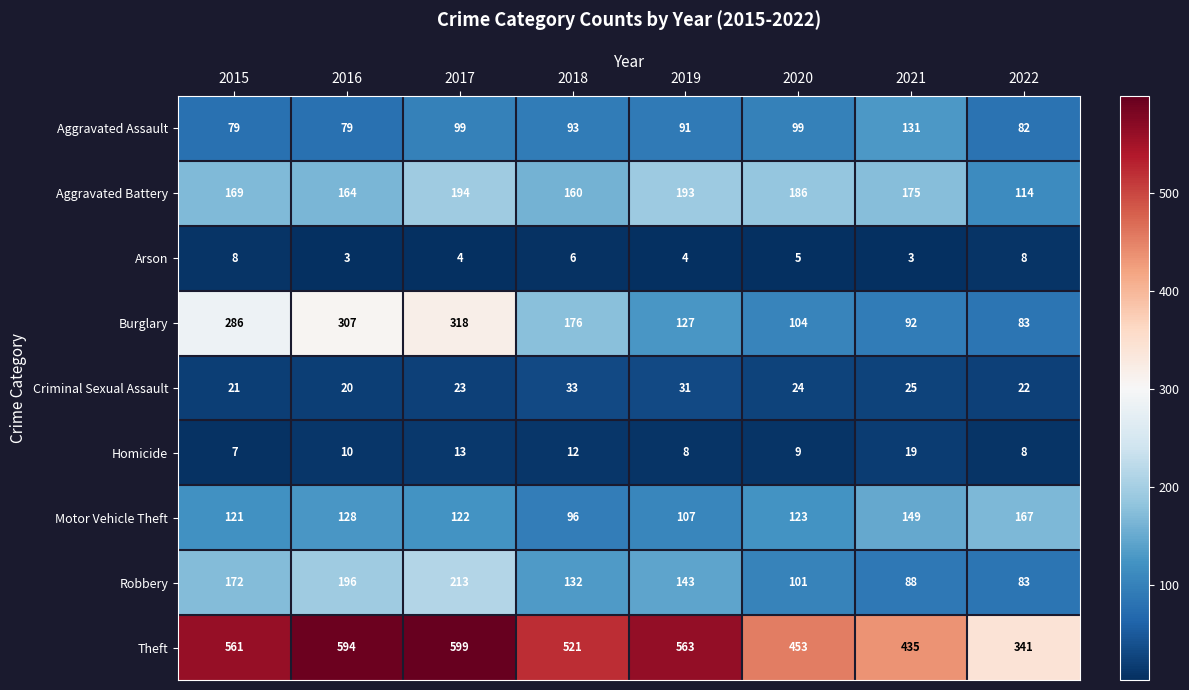

What is the greatest value displayed?

599